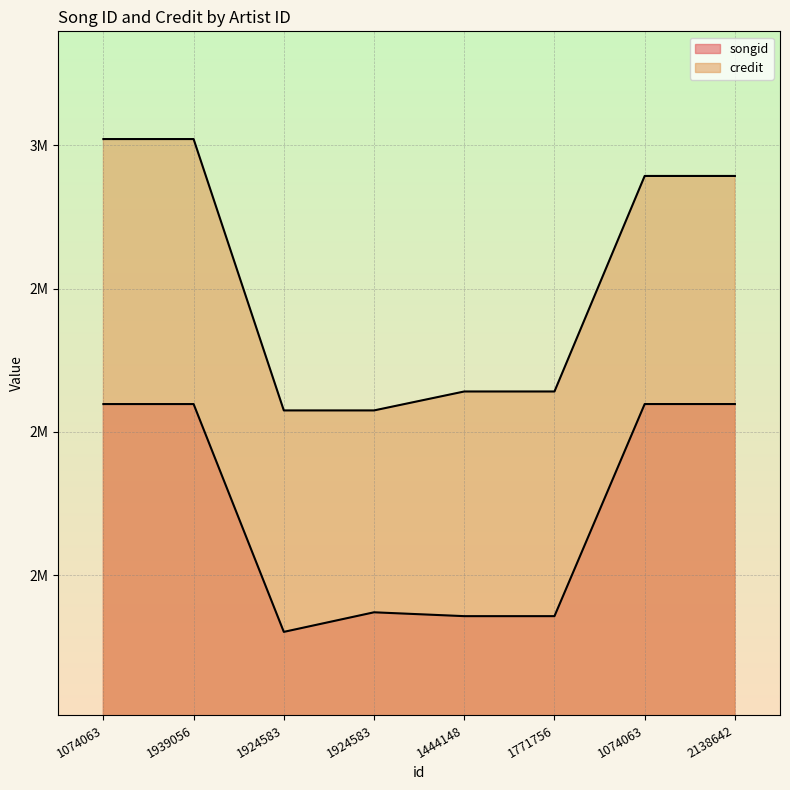

True or false: credit and songid cross at least once.

False